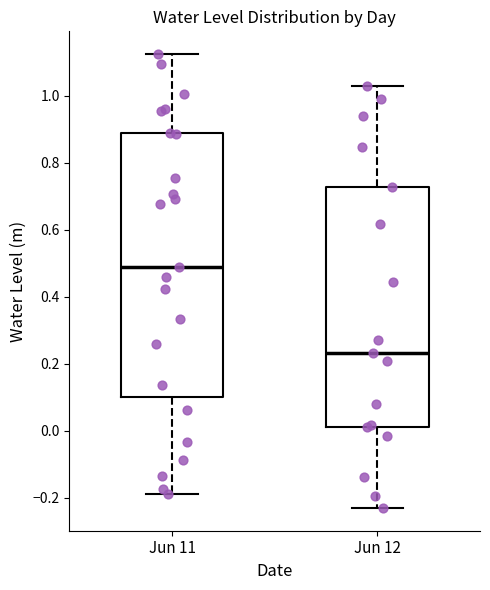

Reading left to right, read every box against the y-axis: the position of its median line, the range the box covers, and the ends of its whiskers. The values are not printed on the chart, so give them approximately, as read against the axis.

Jun 11: median 0.48, box 0.10 to 0.88, whiskers -0.18 to 1.12
Jun 12: median 0.24, box 0.02 to 0.72, whiskers -0.24 to 1.02